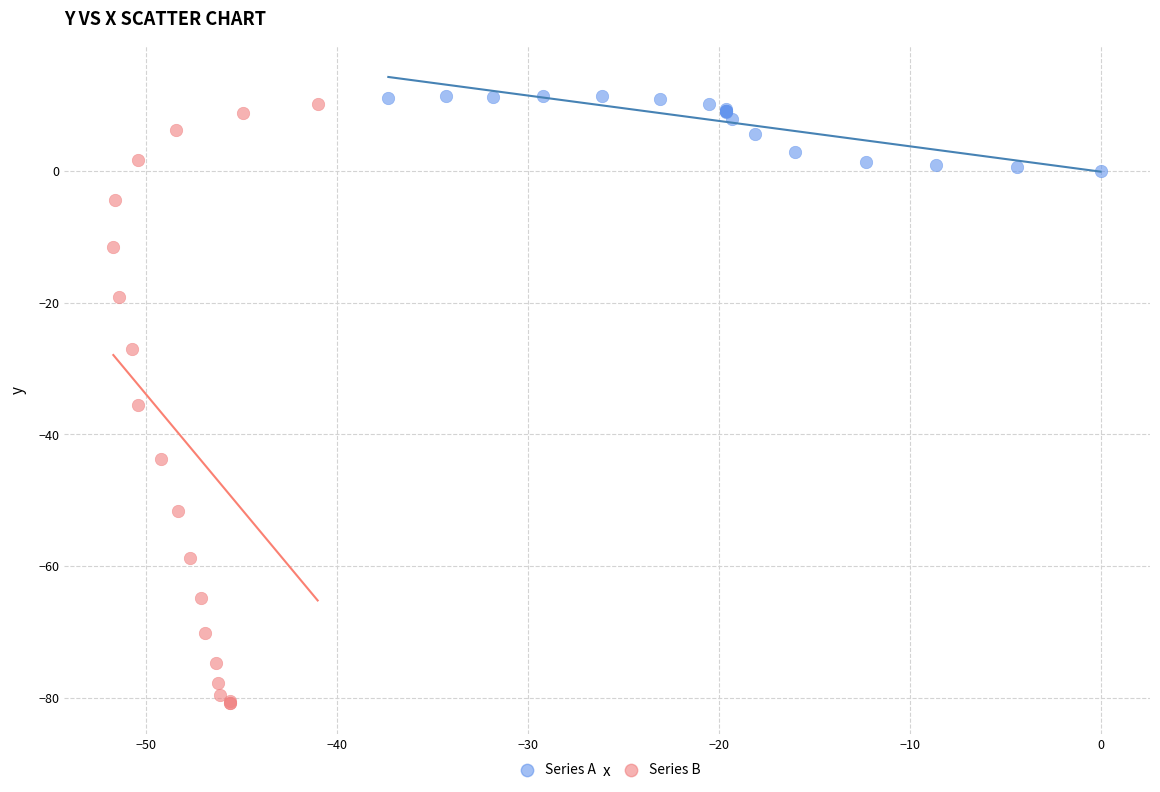

Which series contains the highest Y value?

Series A